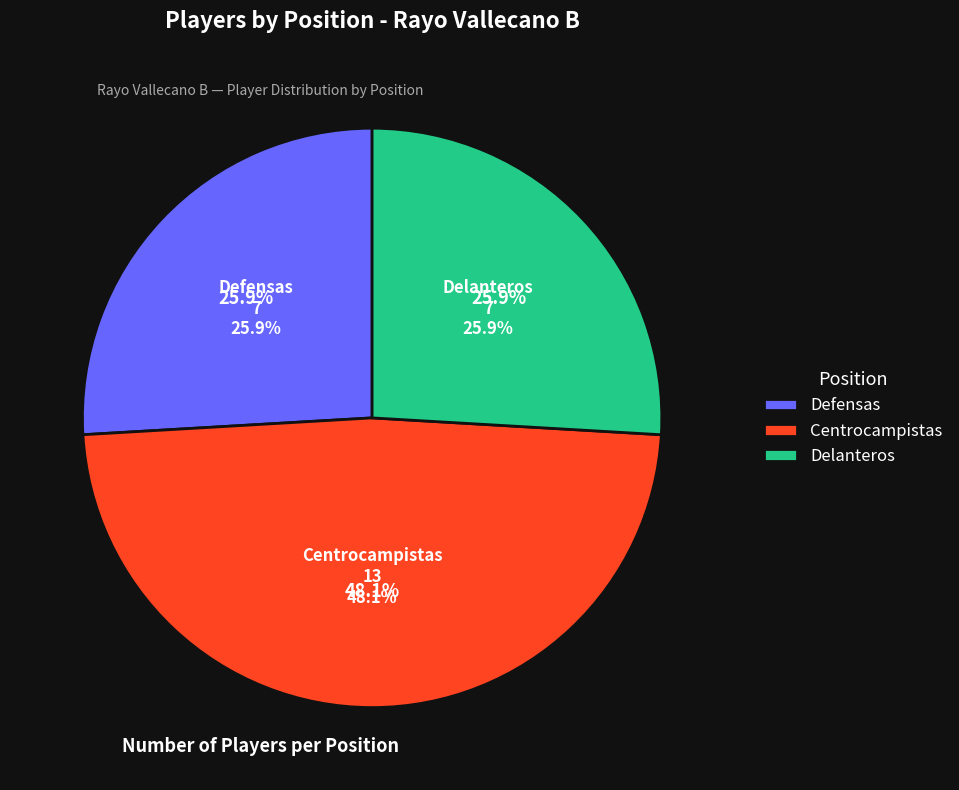

True or false: Delanteros accounts for 33% of the total.

False